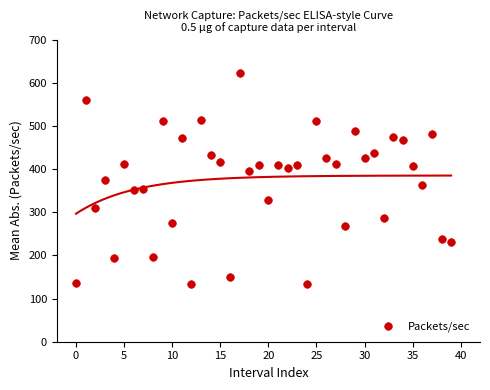

What is the range of Y values (max minus min)?

487.0